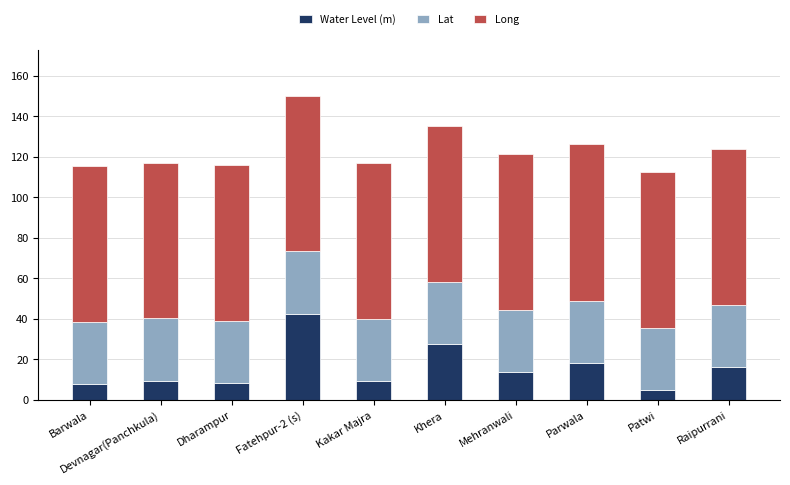

The value of Water Level (m) at Mehranwali is 5.9. True or false?

False